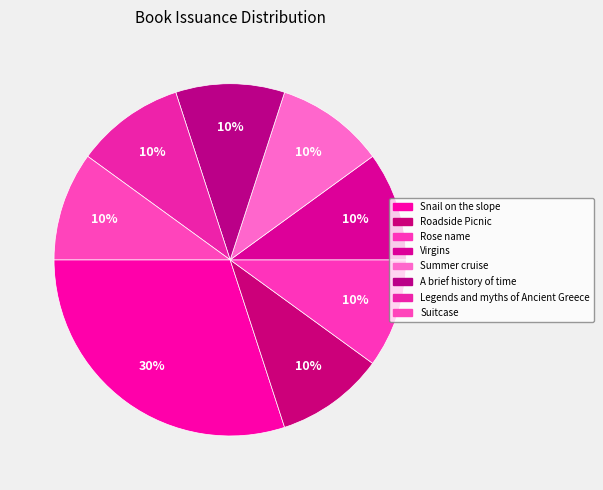

How much of the chart is everything except A brief history of time?

90.0%